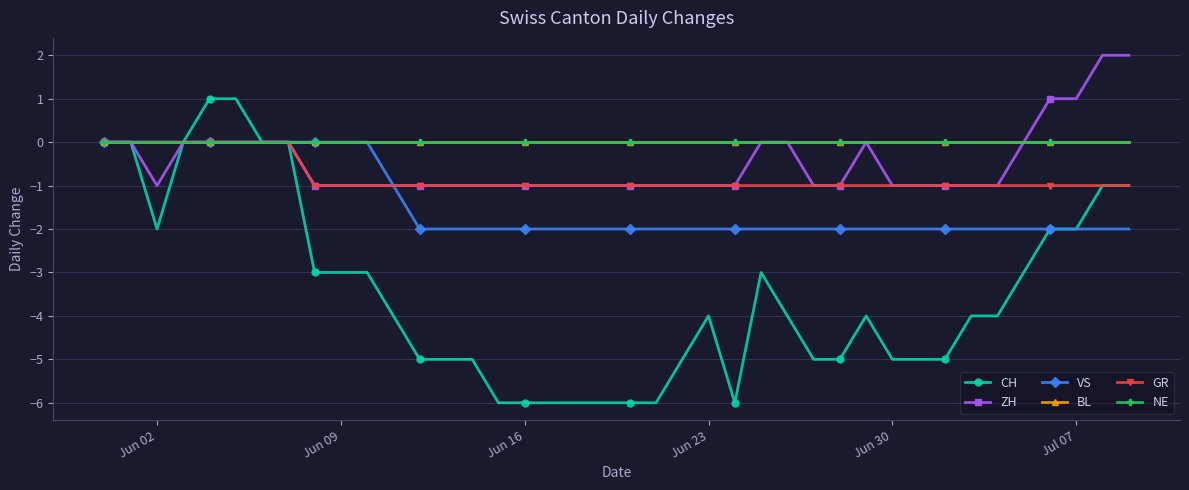

Does the chart have visible grid lines?

Yes